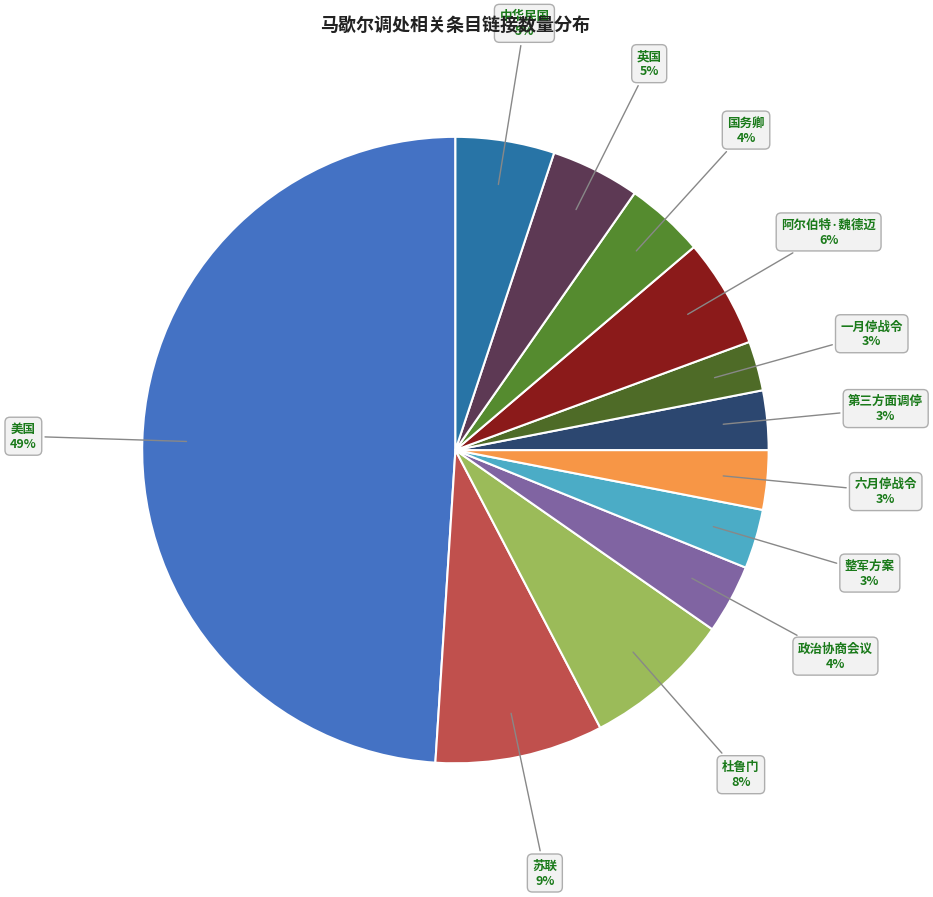

Which slice is the smallest?

一月停战令